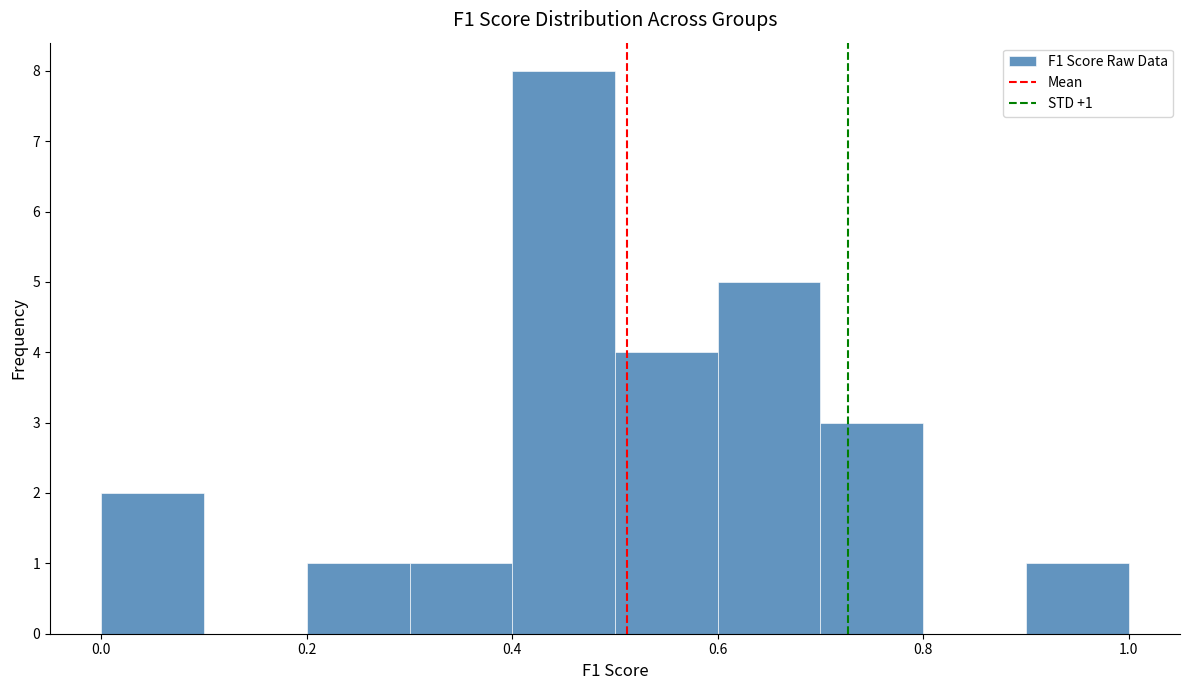

Which range on the x-axis has the tallest bar?

0.4 to 0.5